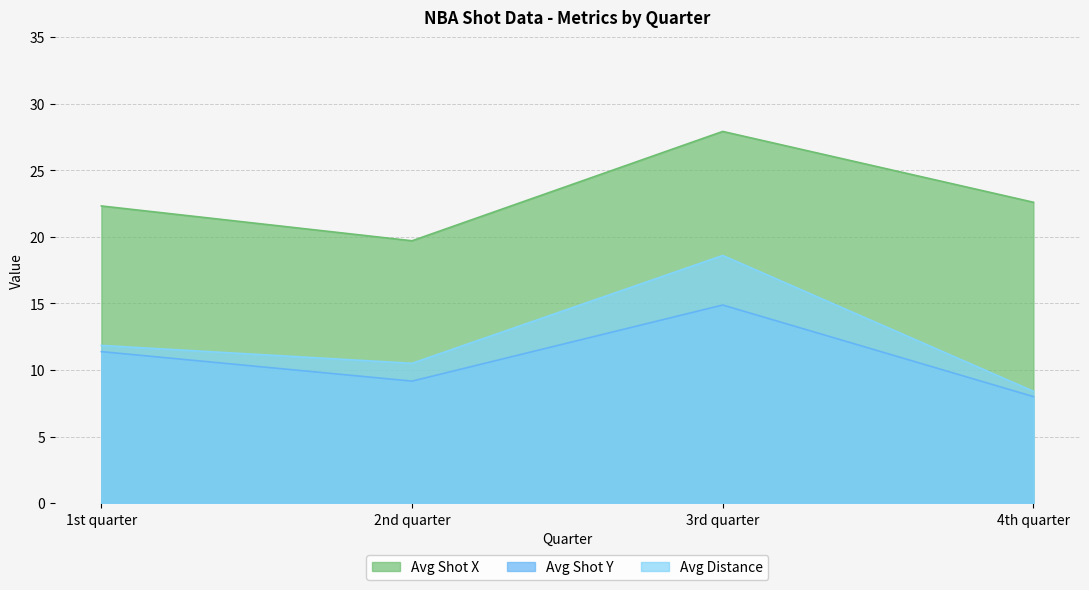

How many categories are shown in the chart?

4